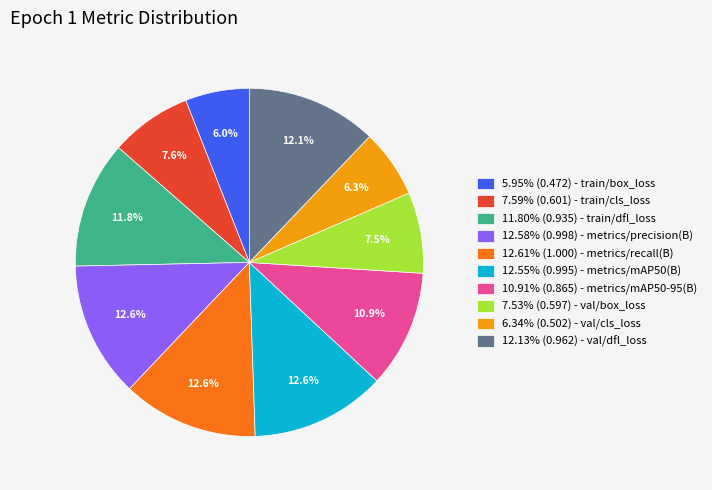

Does any single category account for the majority?

No